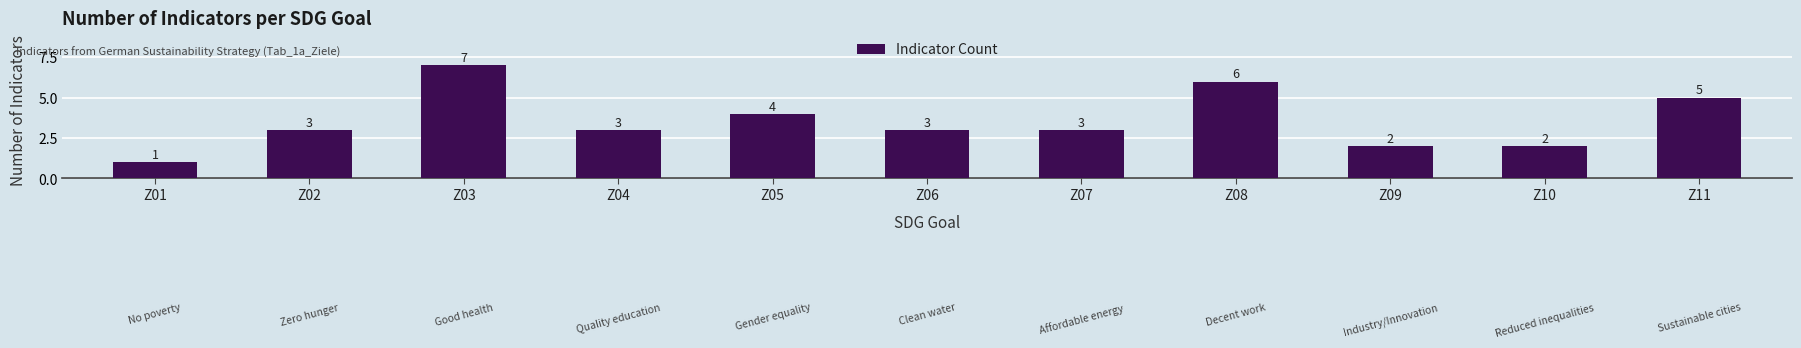

What is the difference between the maximum and second lowest values?

5